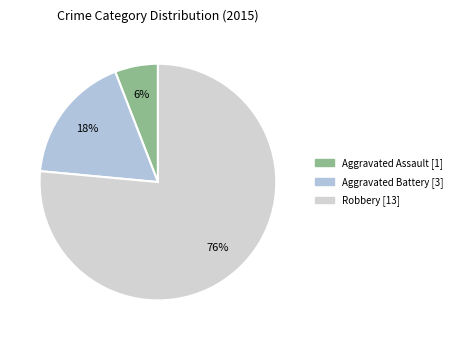

Approximately how many times larger is the value at Aggravated Battery compared to Robbery?

0.2